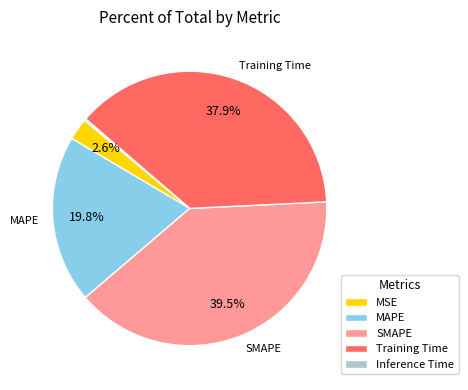

How much of the chart is everything except Training Time?

62.1%